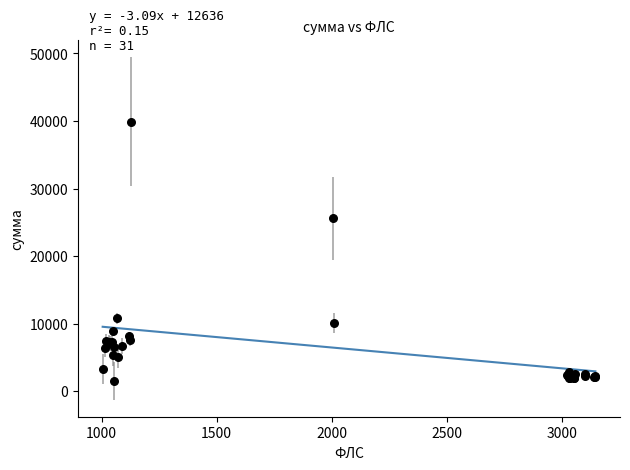

What Y value in the scatter plot is closest to 20704?

25588.8